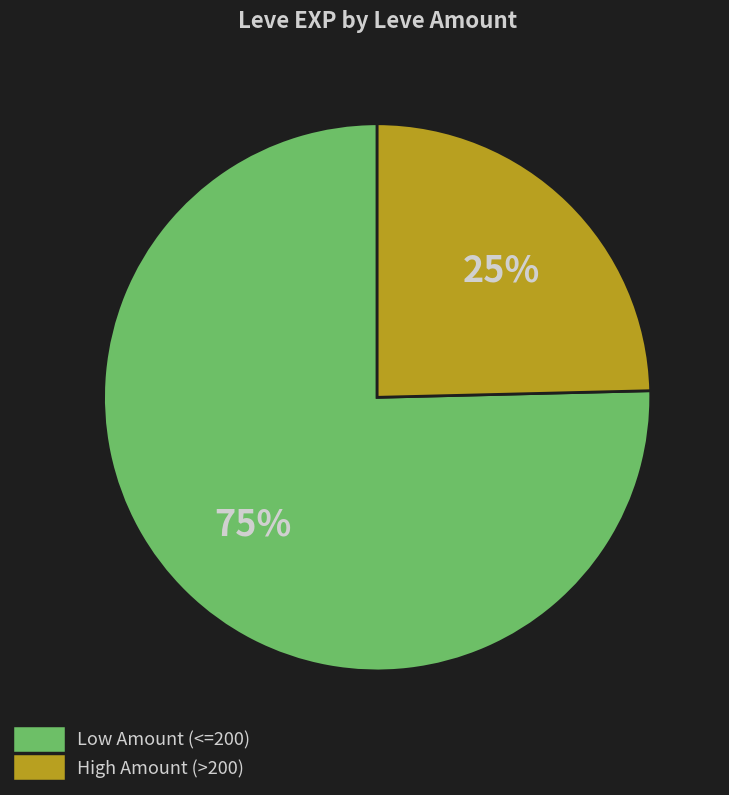

Is there any slice that represents more than half of the pie?

Yes